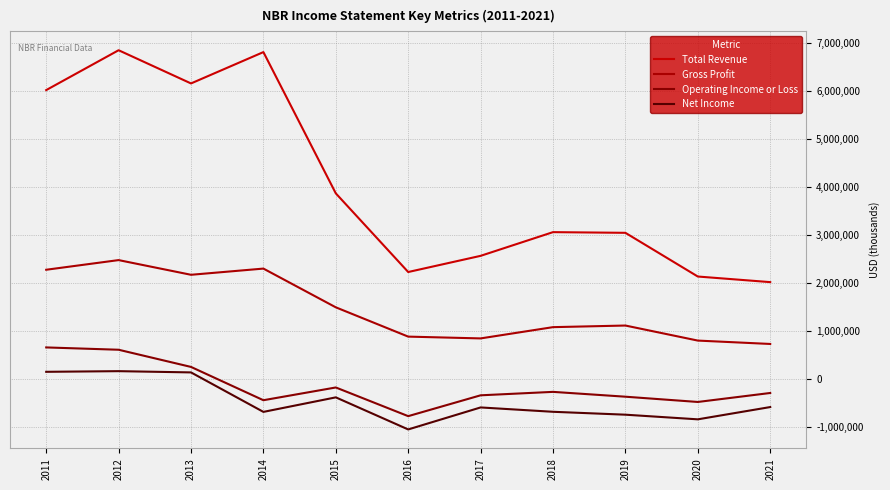

At which label does Total Revenue reach its peak?

2012